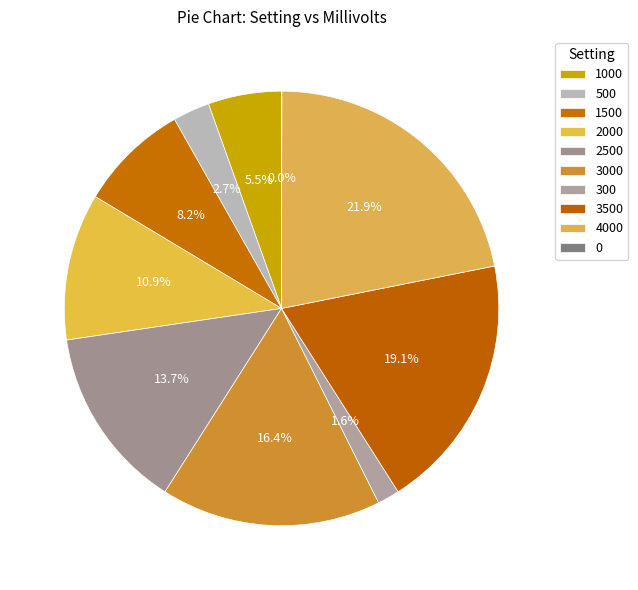

The 2000 slice represents 11% of the pie. True or false?

True